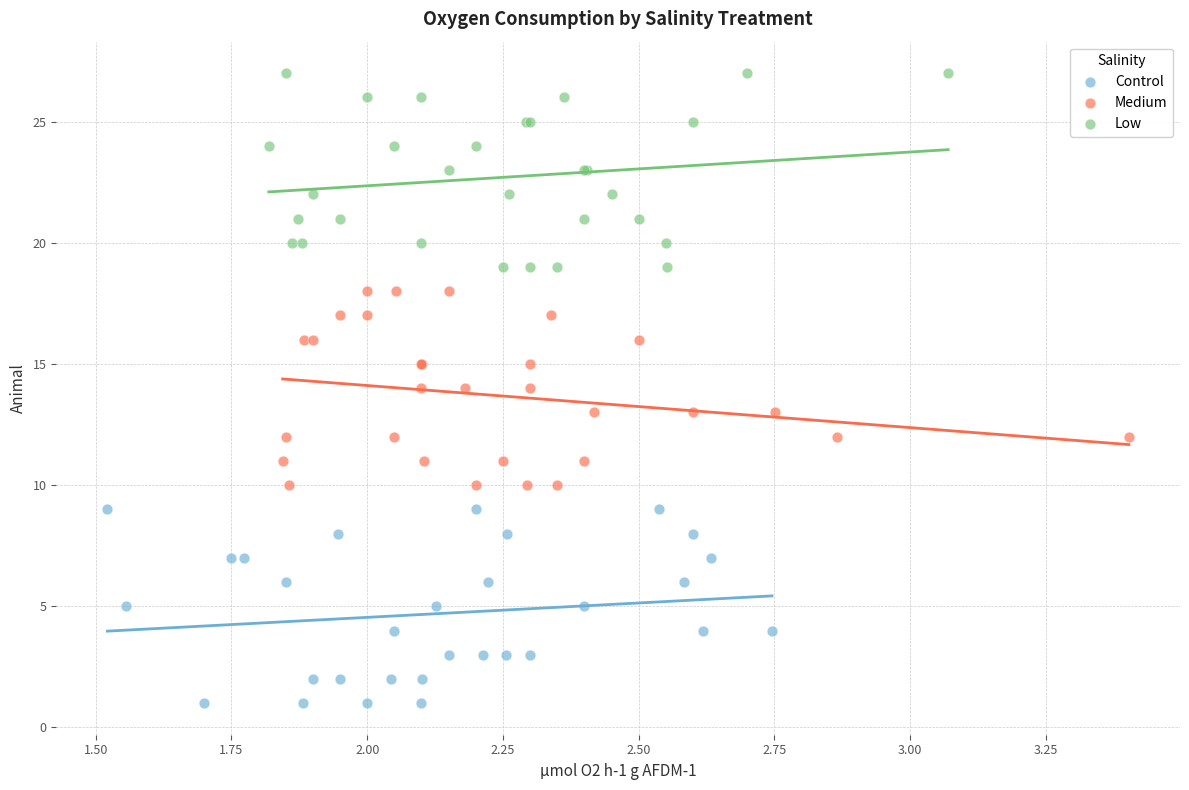

Which series reaches the minimum Y coordinate?

Control